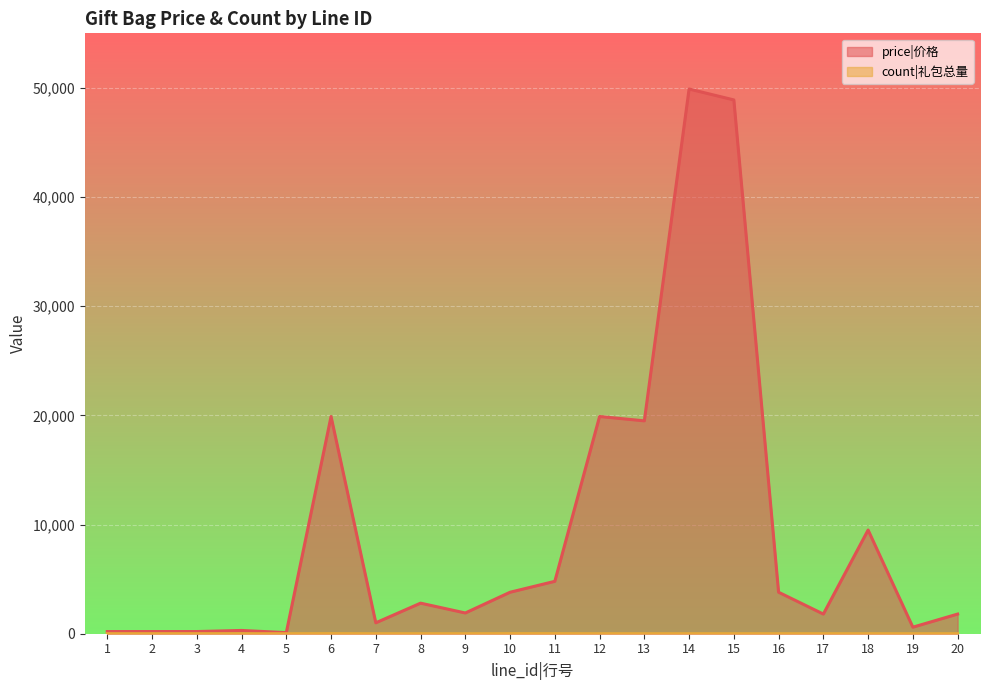

In count|礼包总量, how many points are higher than both neighbors (excluding endpoints)?

2